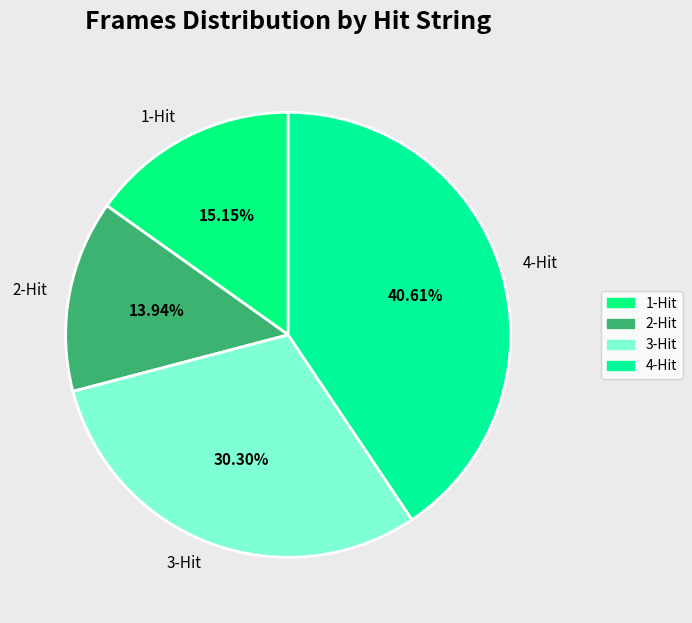

Which slice is the smallest?

2-Hit